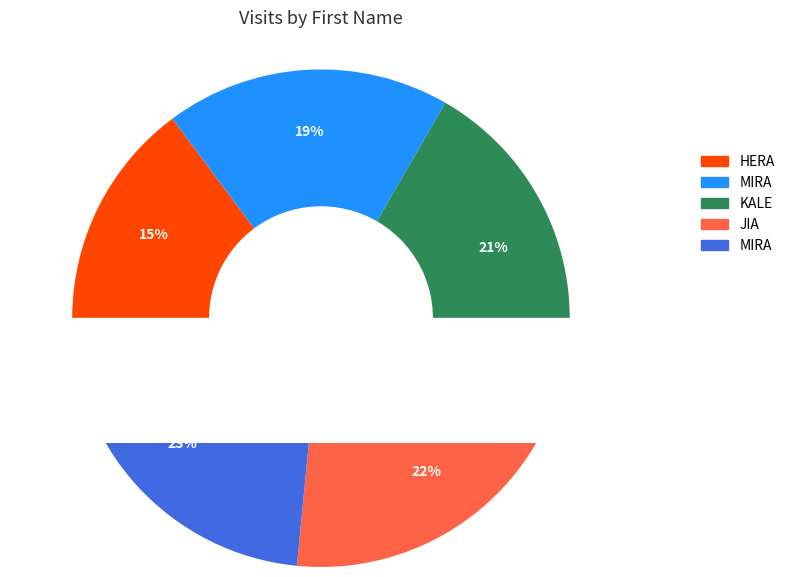

Does KALE represent more than half of the total?

No